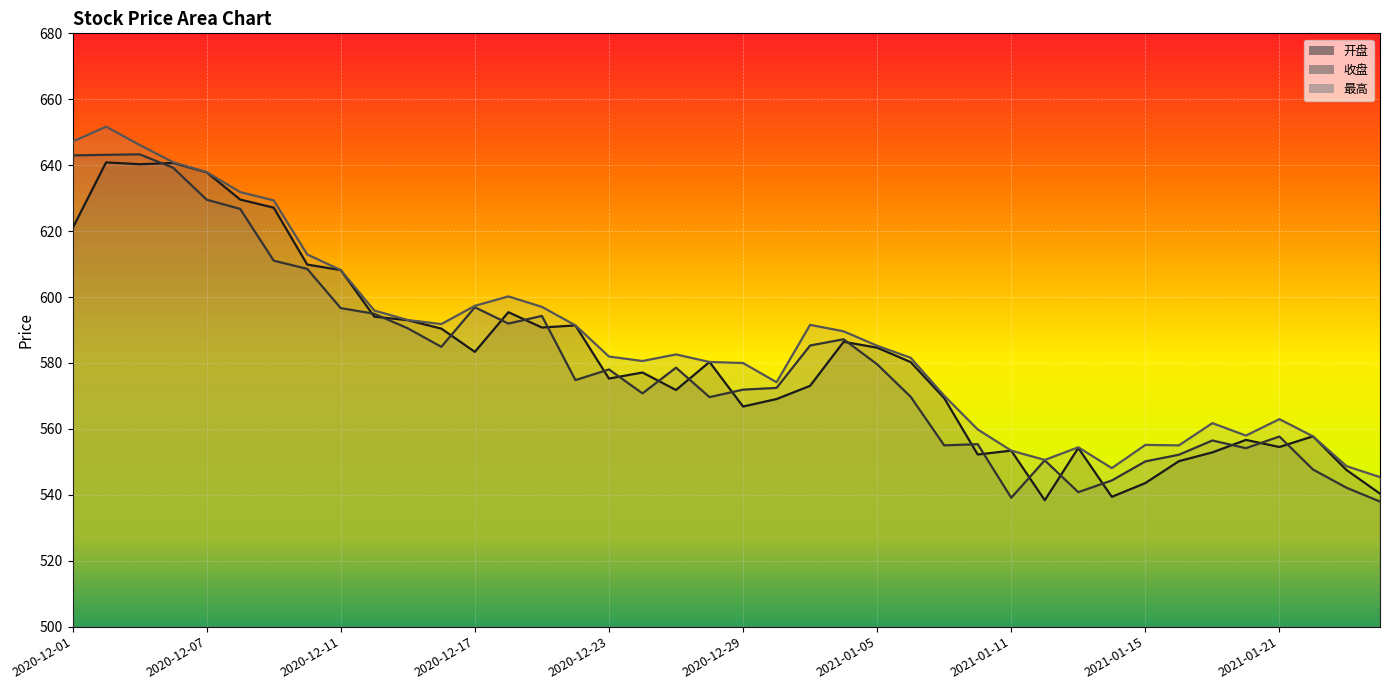

At which category does the chart reach its minimum across all series?

2021-01-26